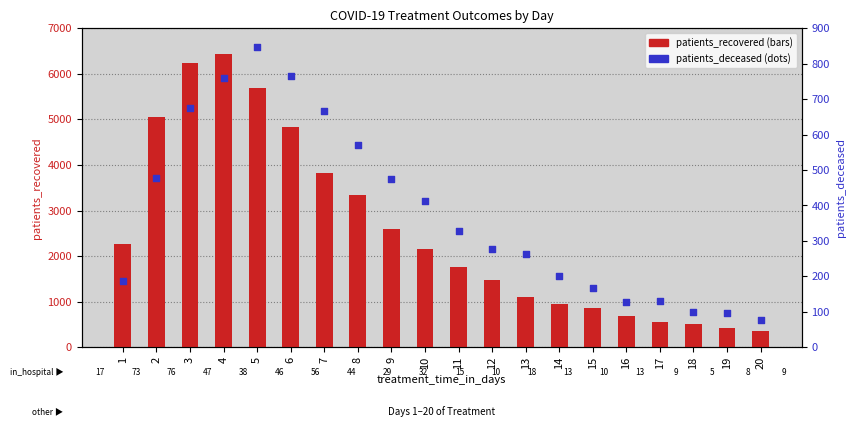

Which series reaches the maximum Y coordinate?

patients_recovered